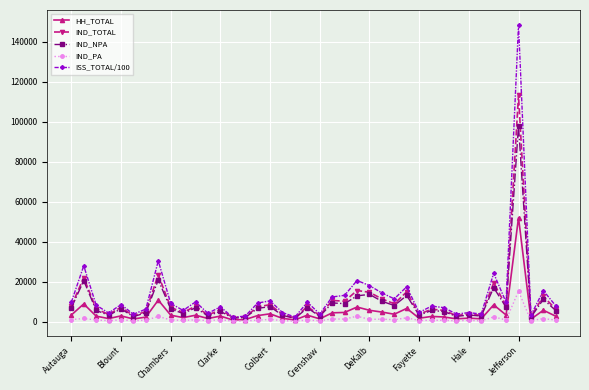

What is the value of the IND_TOTAL point at the 9th from the left?

7072.0